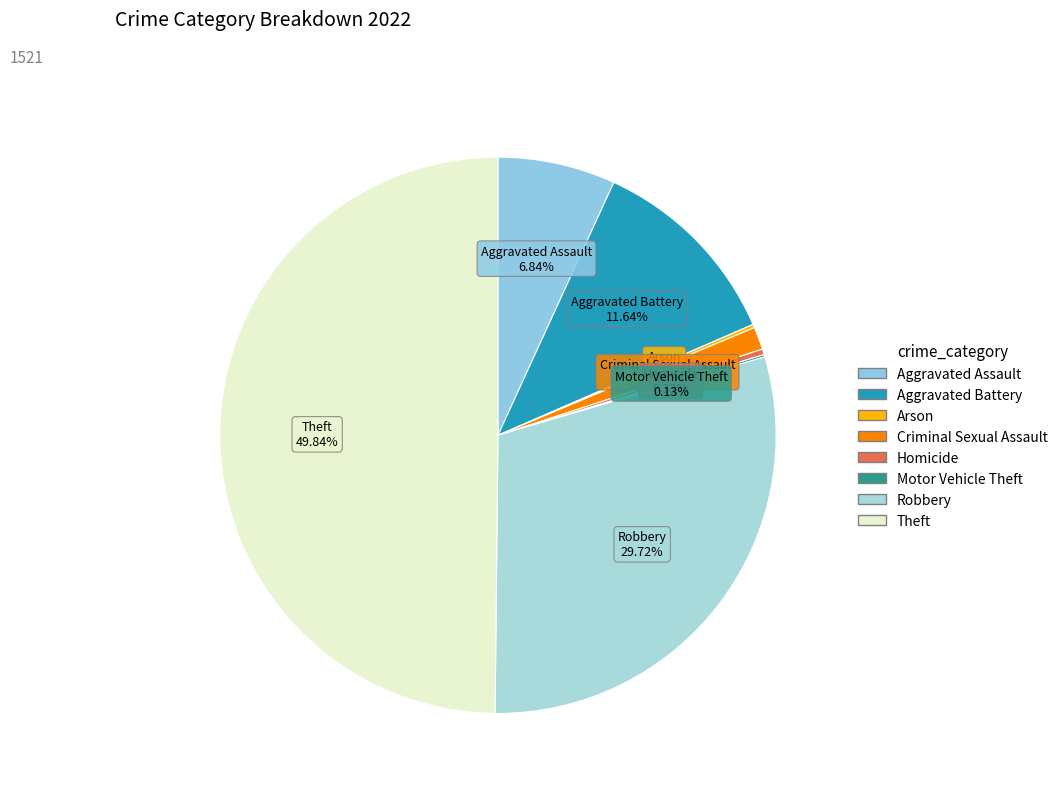

To the nearest percent, what percentage of the pie is Aggravated Assault?

7%